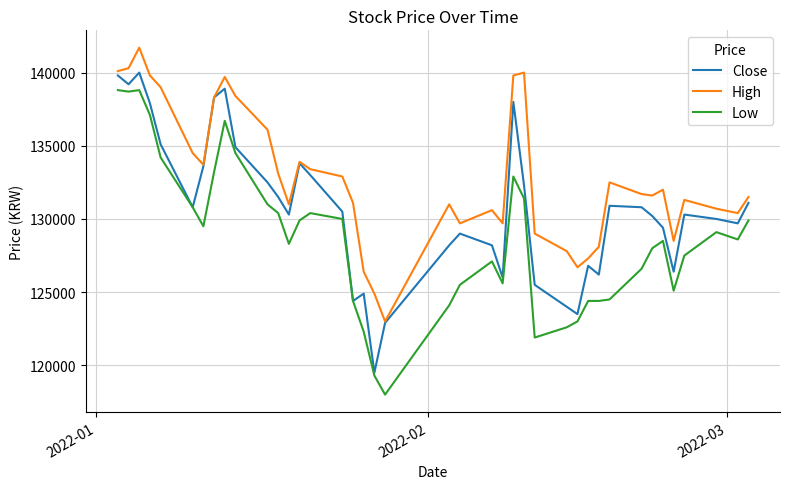

Which series has the largest total across all categories?

High